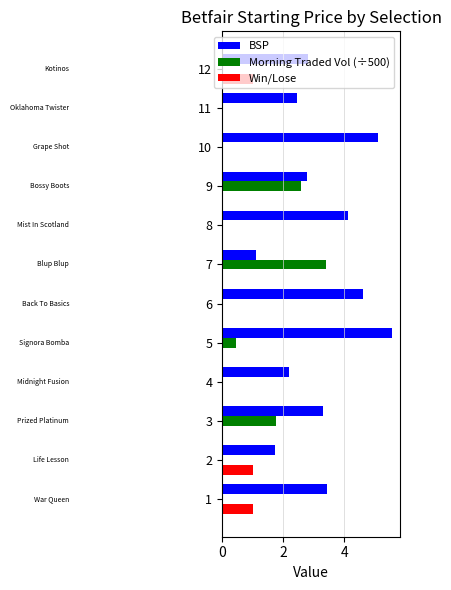

What is the sum of all Win/Lose values?

3.0